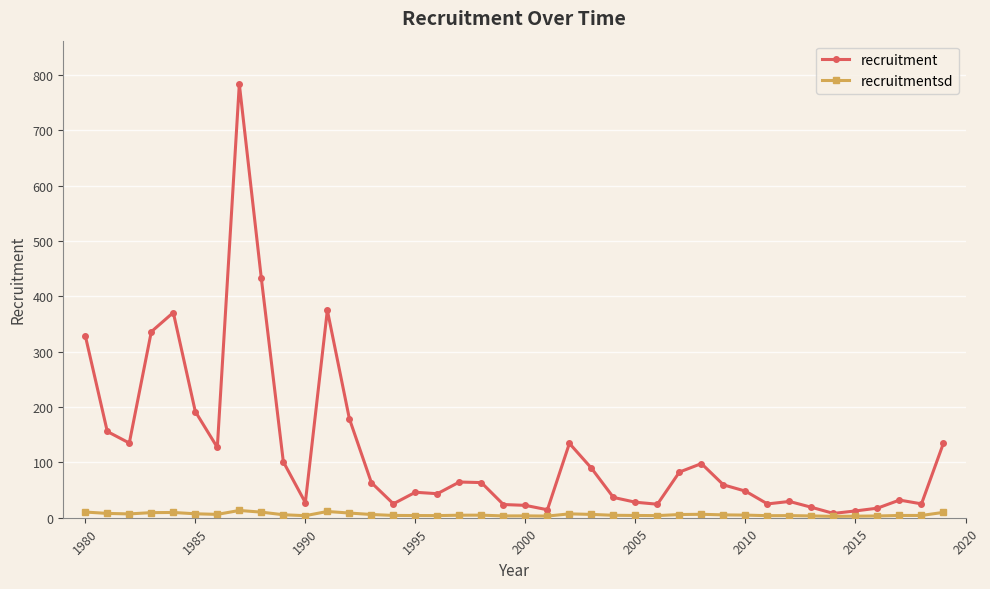

True or false: recruitmentsd has more than 2 points higher than both neighbors.

True